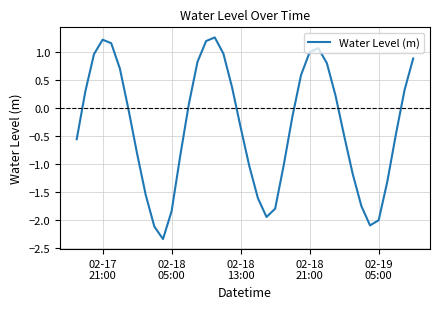

What is the difference between the maximum and minimum values?

3.6